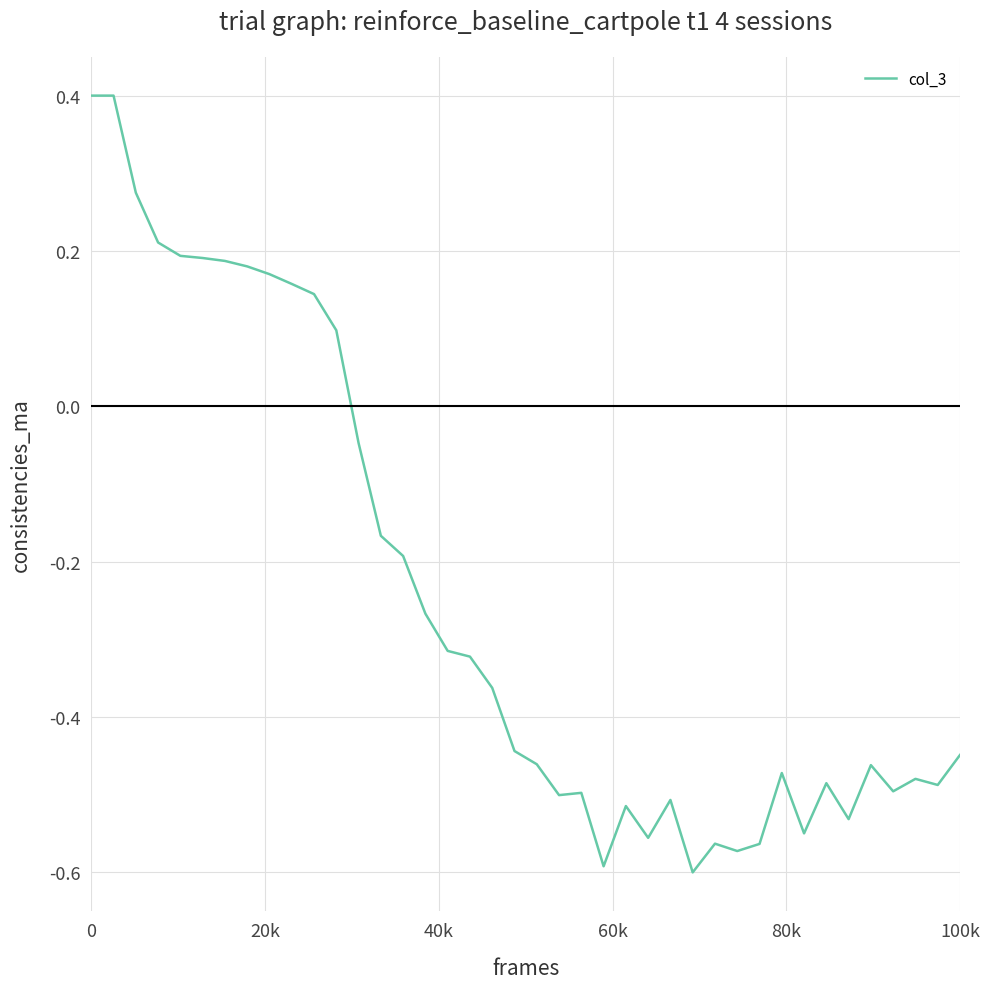

What is the difference between the maximum and minimum values?

1.0